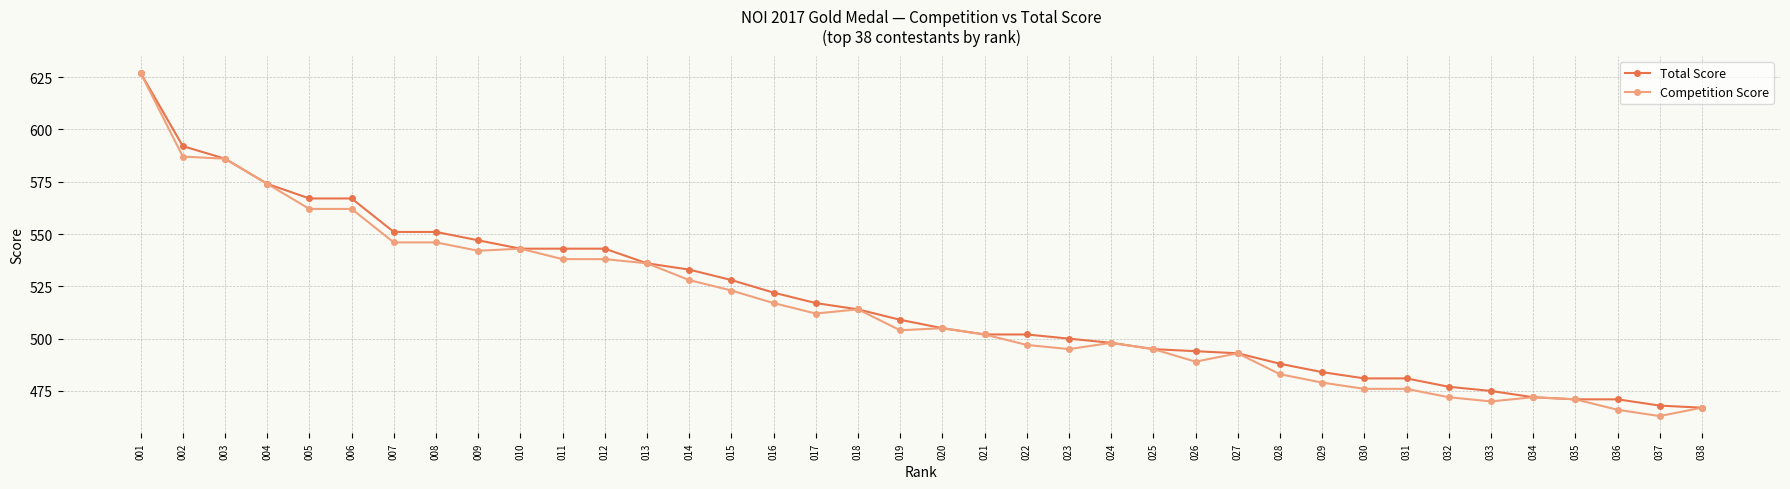

What are all the series names shown in the legend?

Total Score, Competition Score